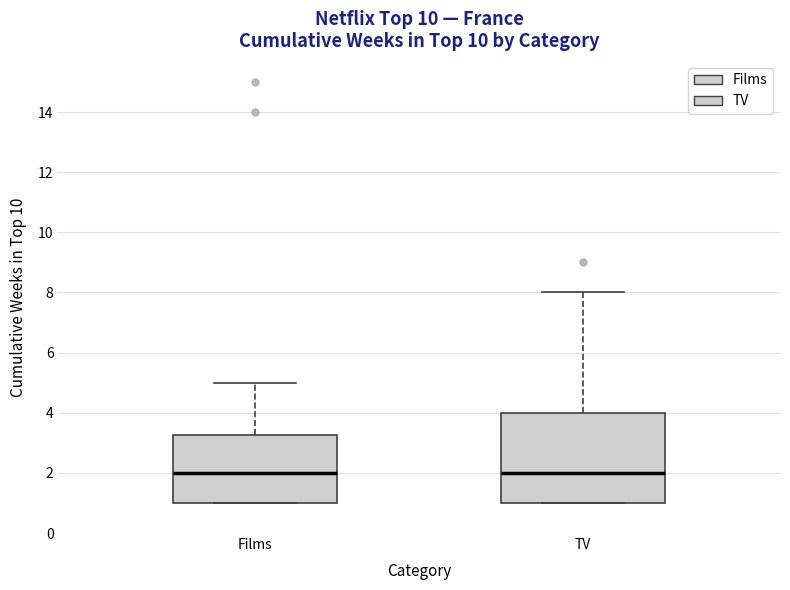

Comparing the boxes themselves (not the whiskers), which one is the tallest?

TV